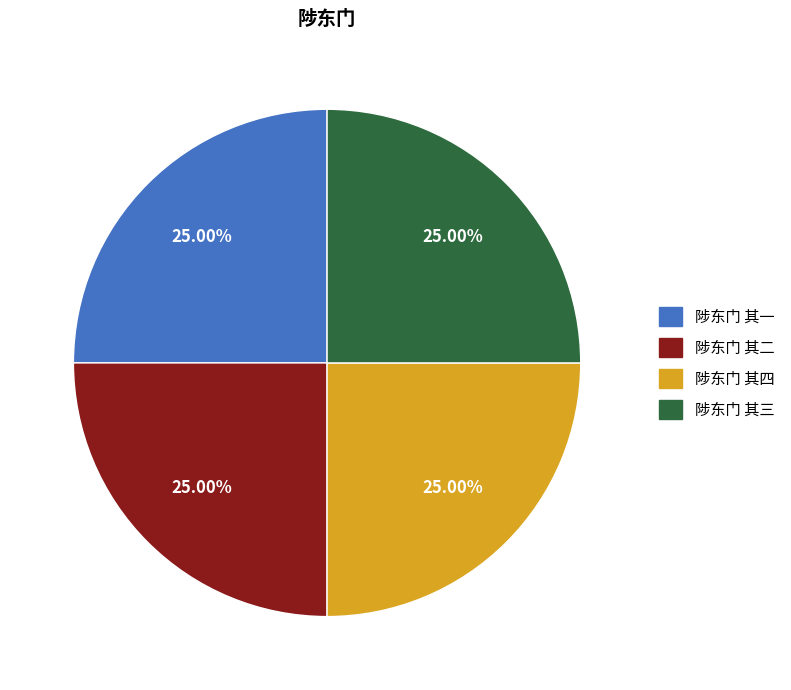

True or false: 陟东门 其四 accounts for 25% of the total.

True